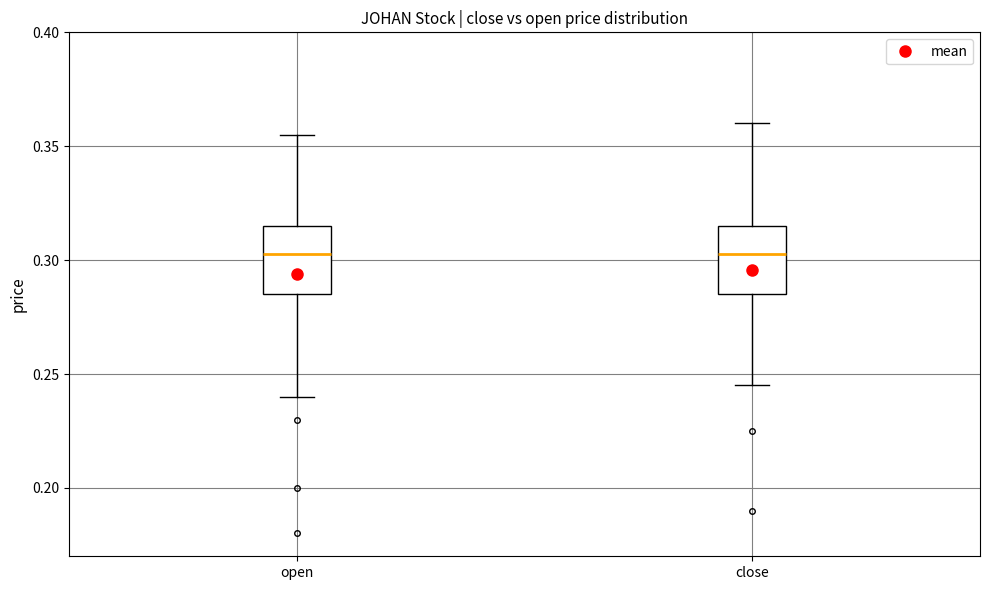

Where does the lower whisker of the box for close end on the y-axis? The values are not printed on the chart, so give them approximately, as read against the axis.

0.245